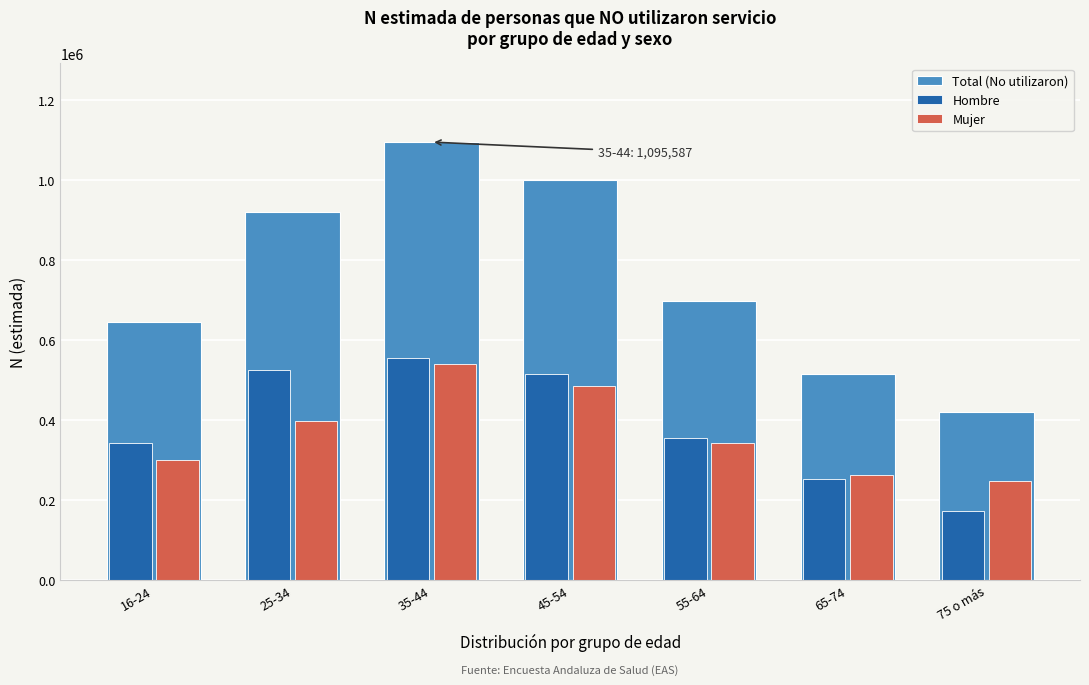

Reading left to right, what are all the values shown in this chart?

Total (No utilizaron): 16-24=644816	25-34=920848	35-44=1095587	45-54=1001131	55-64=697511	65-74=514161	75 o más=419216
Hombre: 16-24=343699	25-34=524021	35-44=555419	45-54=515744	55-64=353839	65-74=252290	75 o más=172528
Mujer: 16-24=301117	25-34=396827	35-44=540169	45-54=485387	55-64=343672	65-74=261872	75 o más=246688